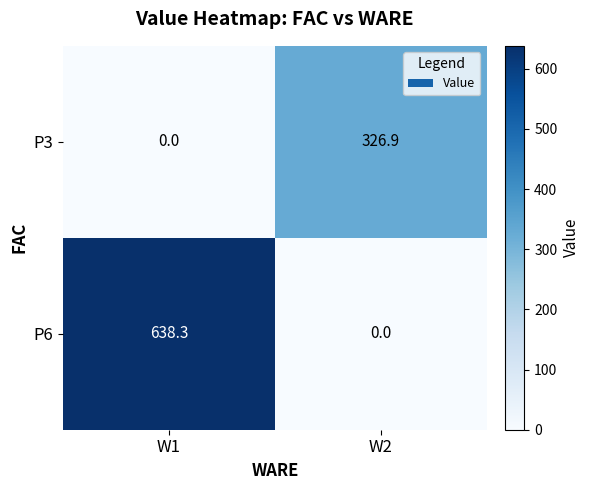

What is the sum of all P3 values?

326.9